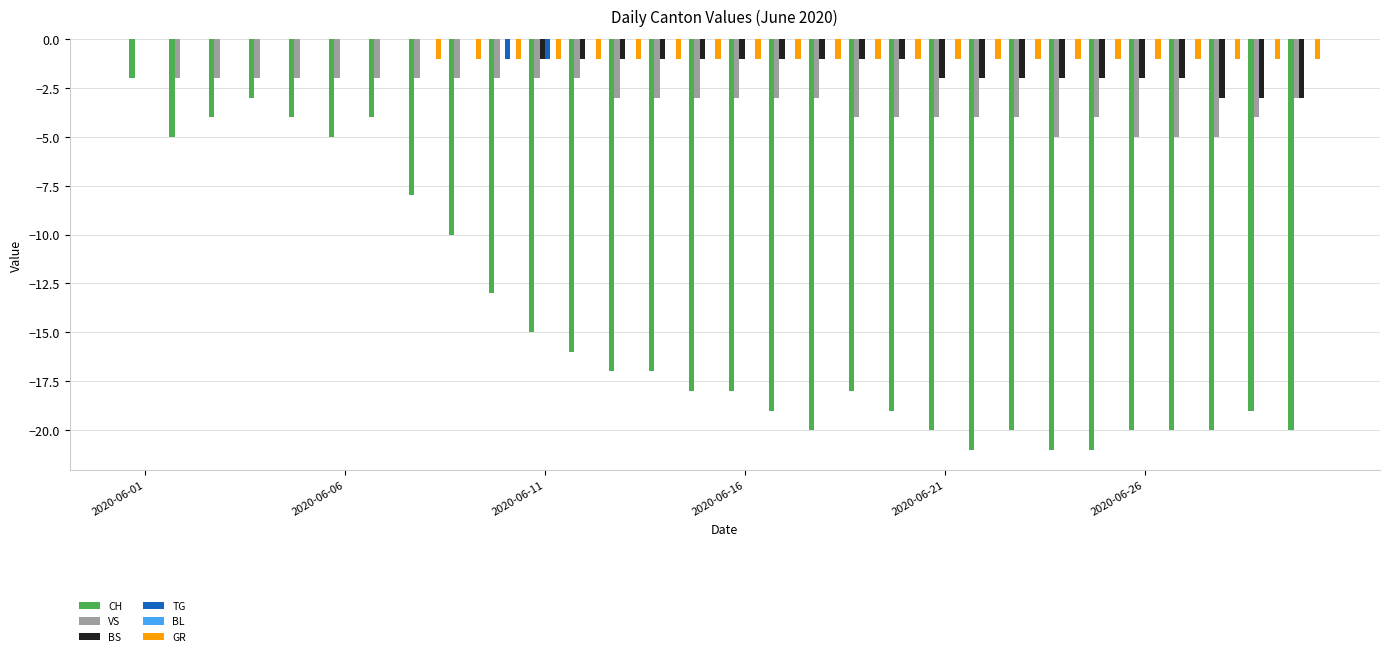

How many data points in CH are above -18?

14